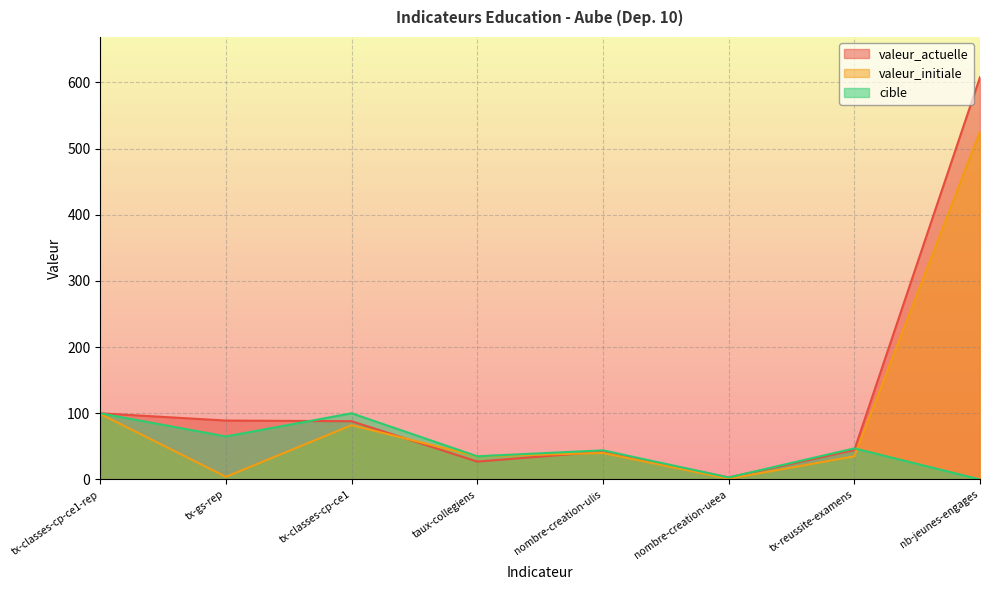

What is the label of the 5th point from the left?

nombre-creation-ulis